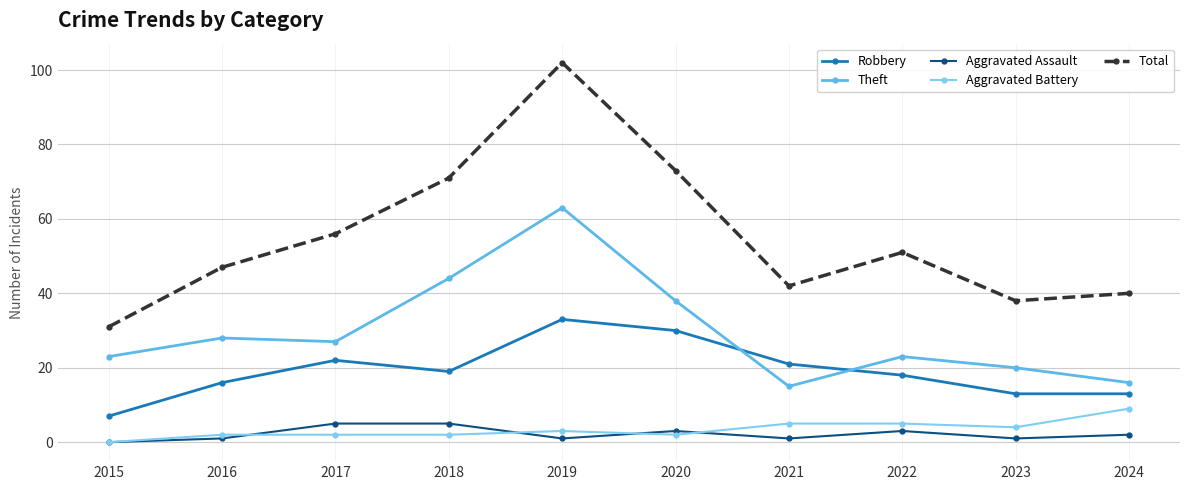

Reading right to left, list all the values displayed in this chart.

Robbery: 13	13	18	21	30	33	19	22	16	7
Theft: 16	20	23	15	38	63	44	27	28	23
Aggravated Assault: 2	1	3	1	3	1	5	5	1	0
Aggravated Battery: 9	4	5	5	2	3	2	2	2	0
Total: 40	38	51	42	73	102	71	56	47	31